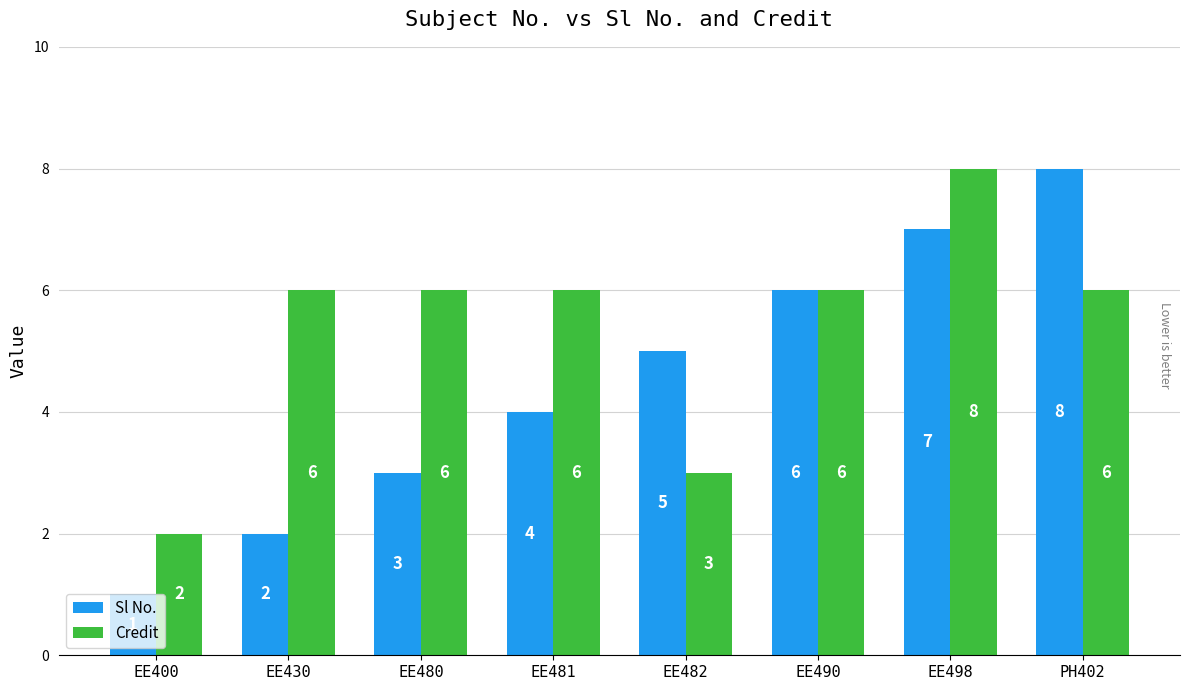

What is the difference between the maximum and minimum values in the Credit series?

6